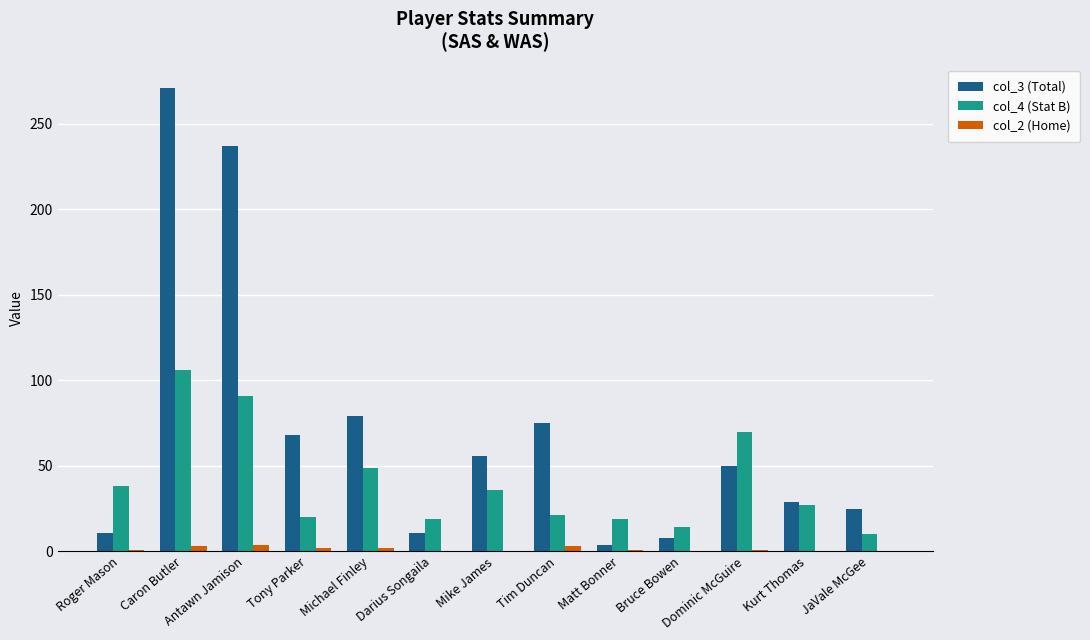

Are the bars horizontal?

No